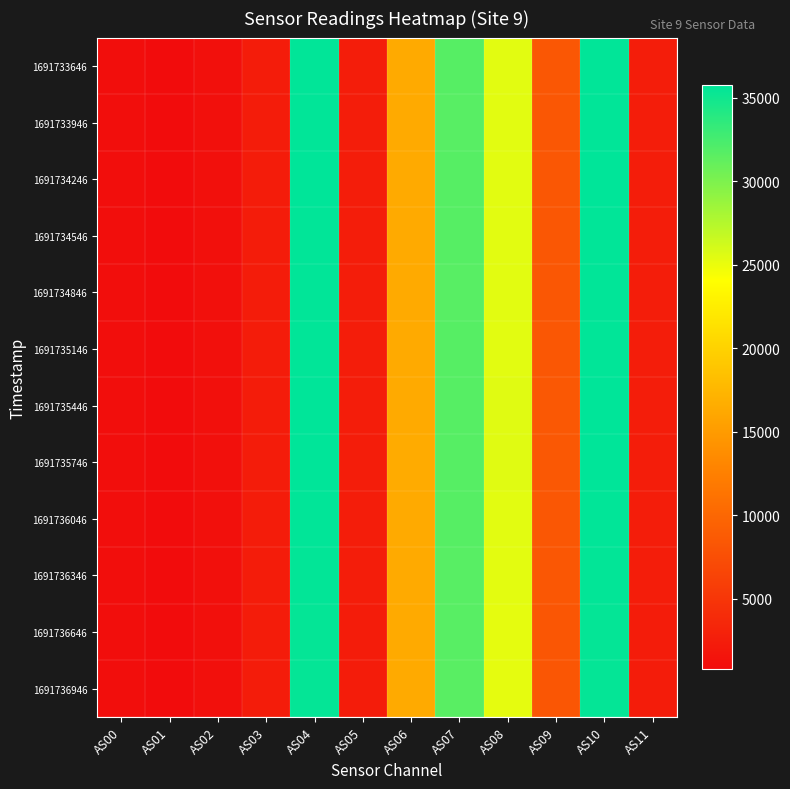

What is the total value across all series at AS05?

29884